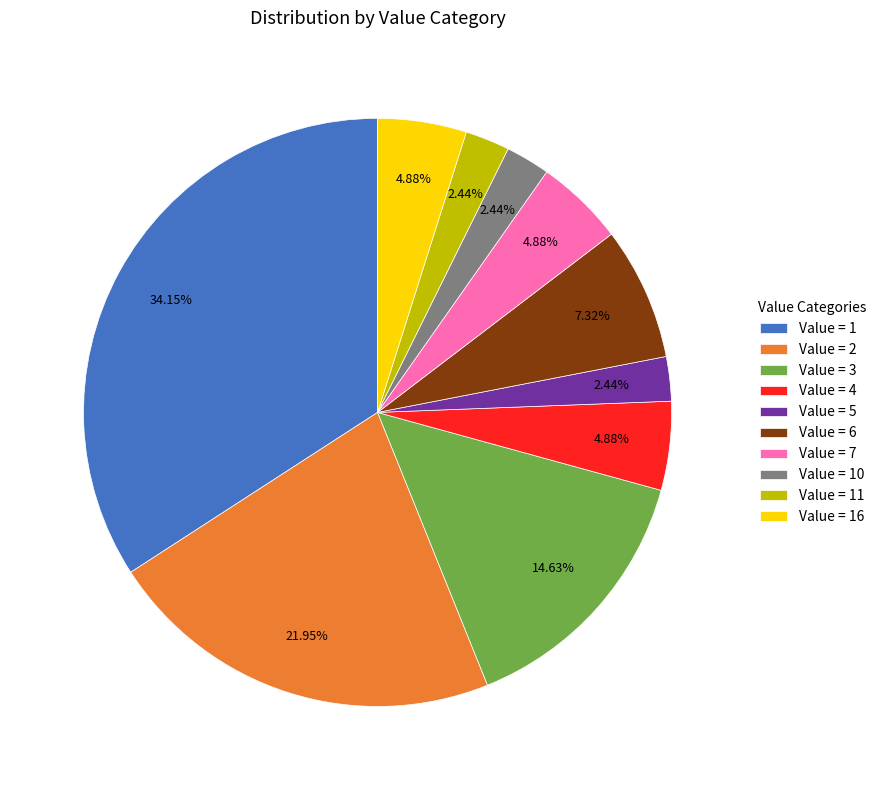

To the nearest percent, what is the average slice percentage?

10%